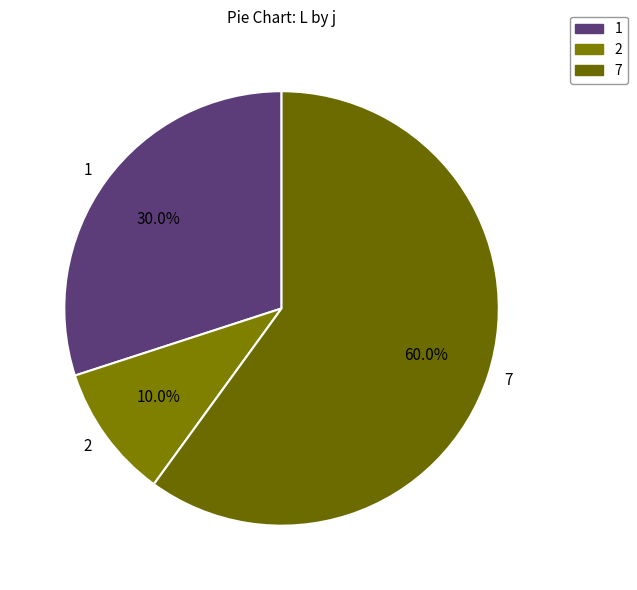

To the nearest percent, what is the average slice percentage?

33%